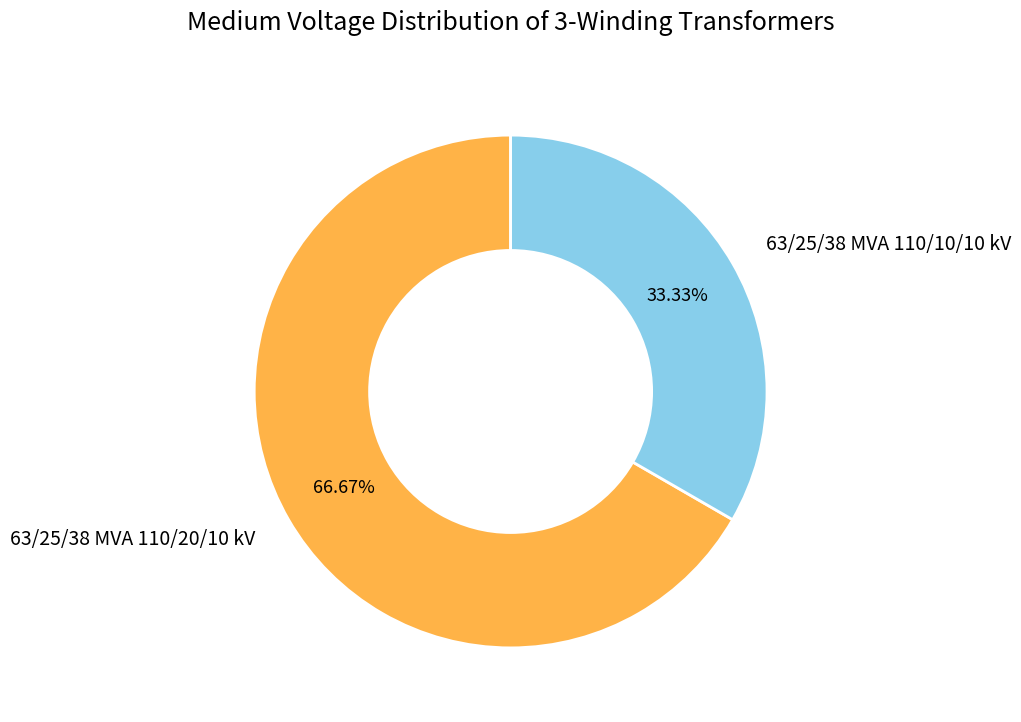

Is it true that 63/25/38 MVA 110/20/10 kV is 57% of the pie?

False